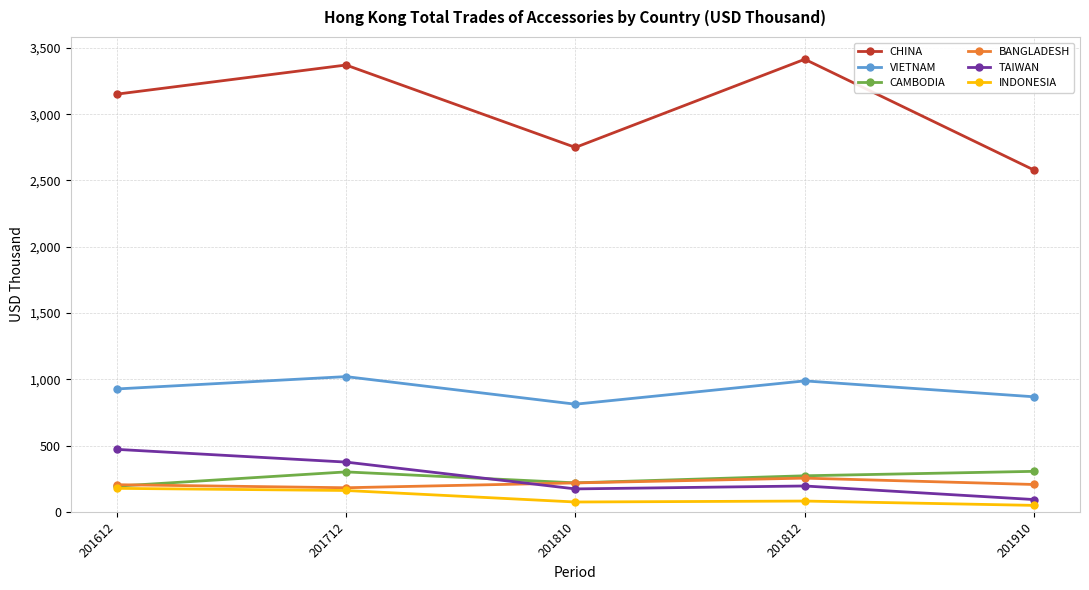

The INDONESIA series shows 161.0 at 201712. True or false?

True